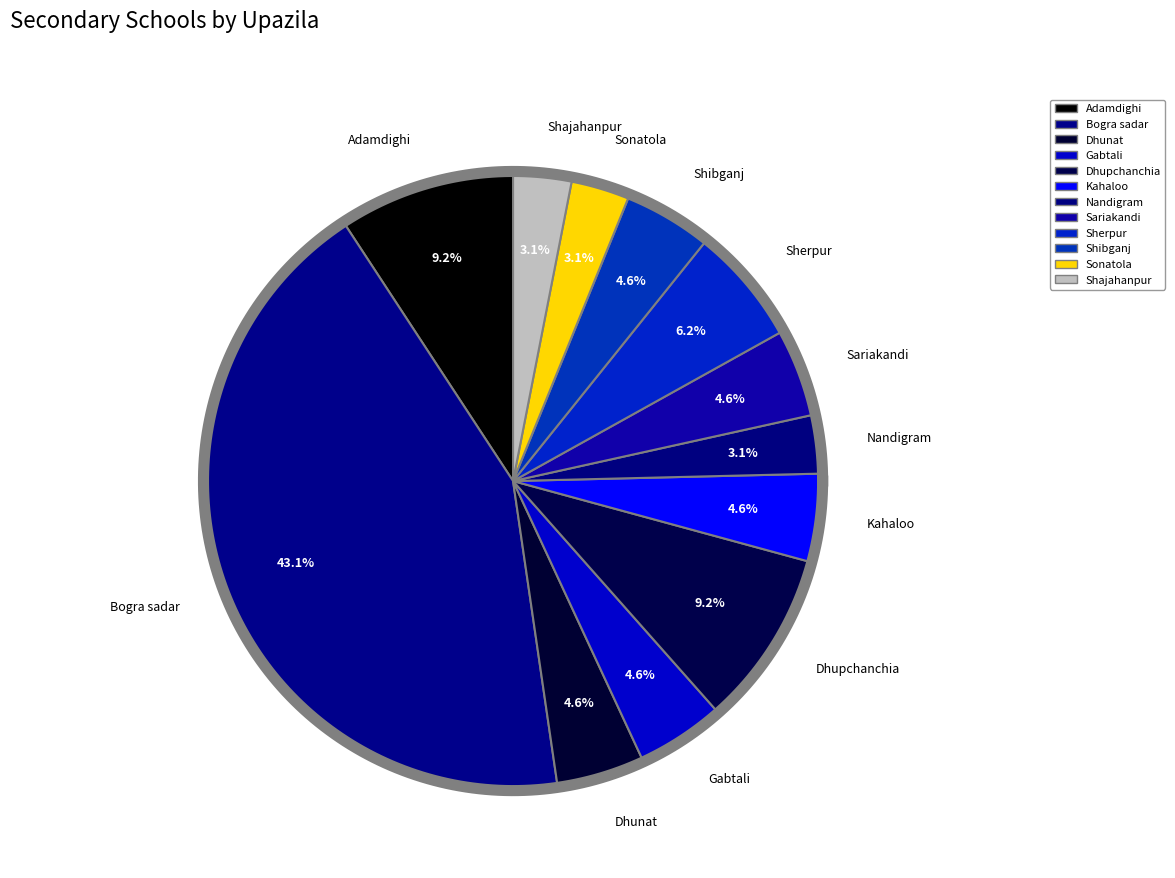

The Adamdighi slice represents 23% of the pie. True or false?

False